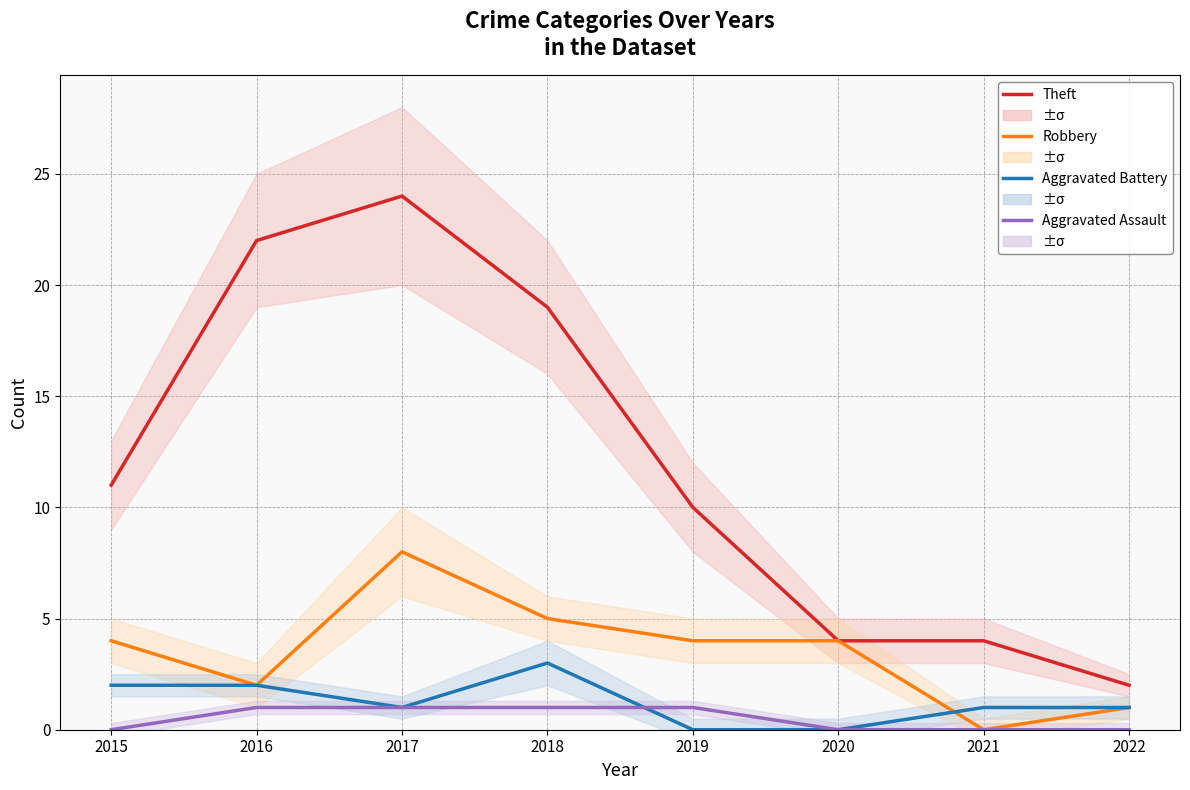

Which series has the largest total across all categories?

Theft